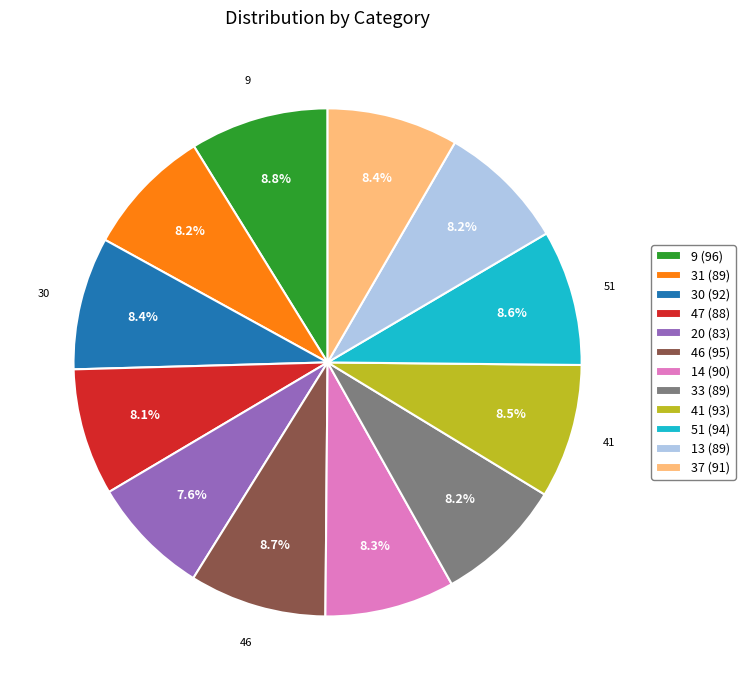

True or false: 47 accounts for 16% of the total.

False